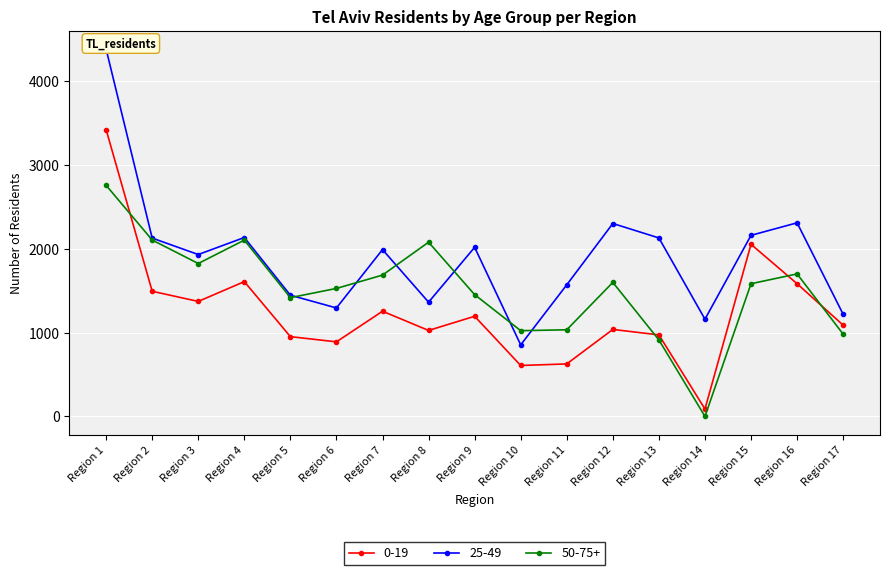

What is the difference between the highest and lowest values at Region 5?

494